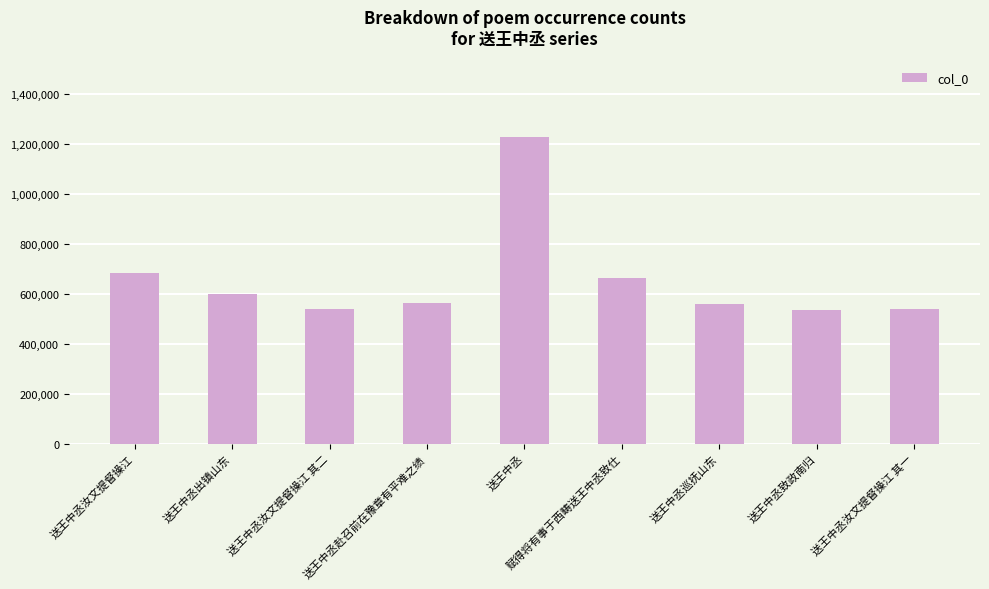

What position from the left is 送王中丞致政南归?

8